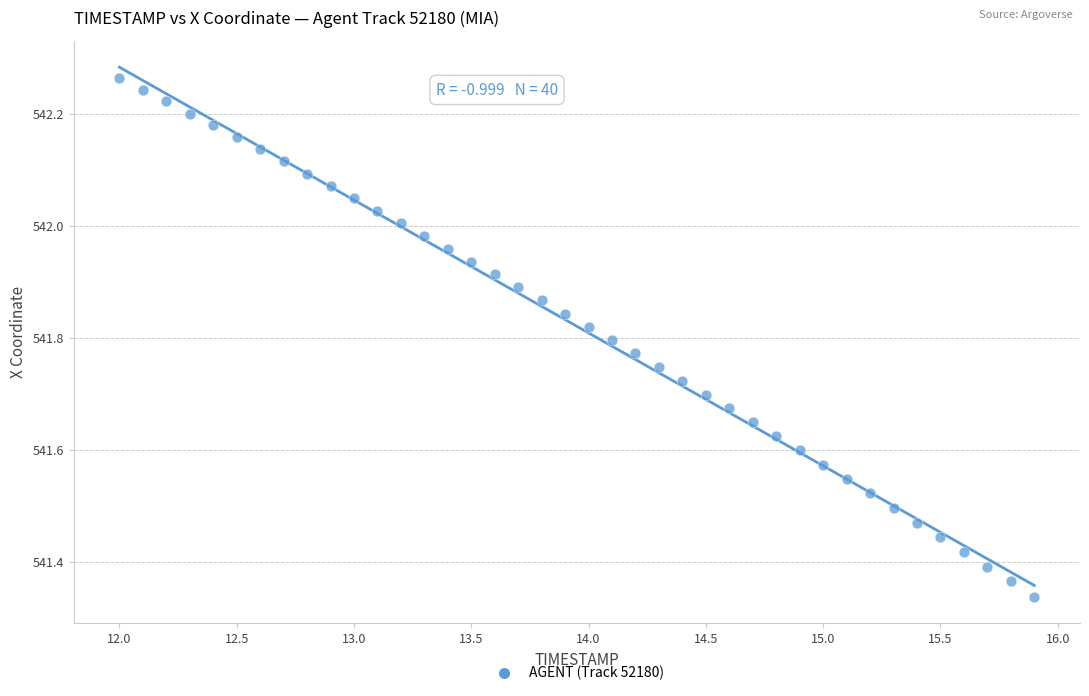

What is the range of X values (max minus min)?

3.9